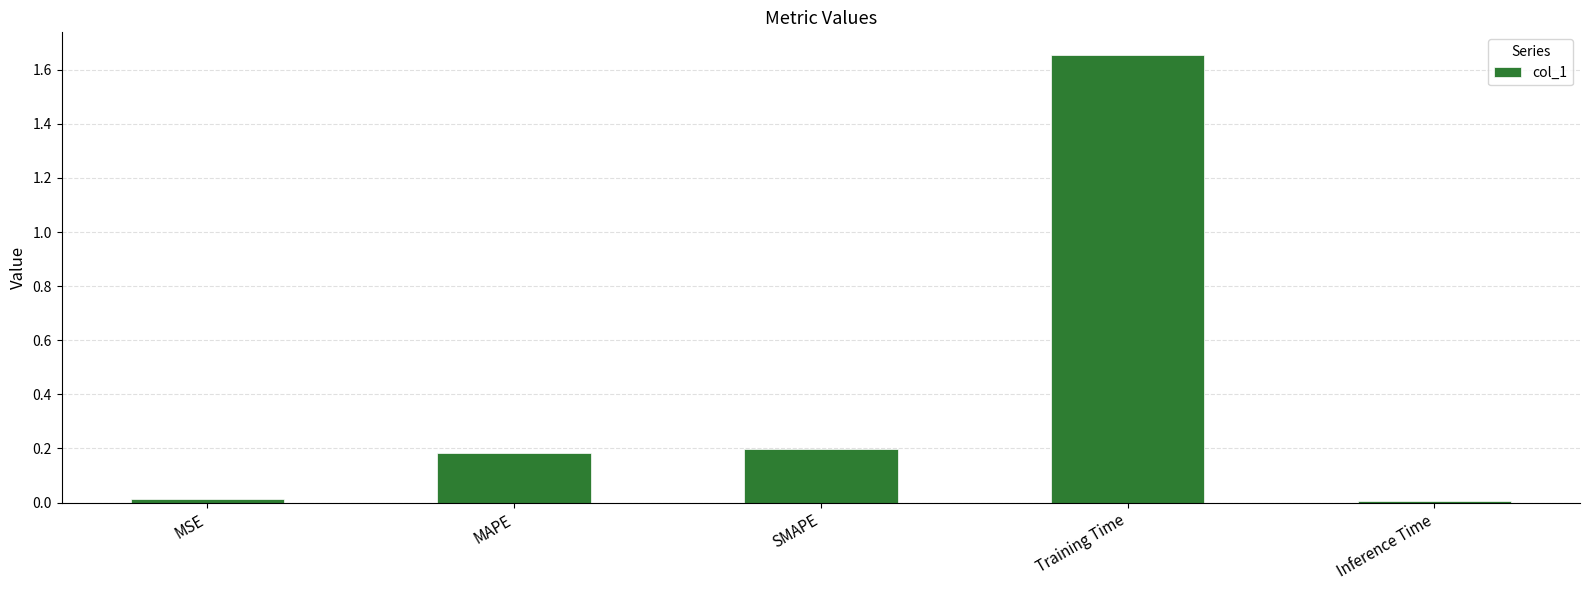

What position from the right is Training Time?

2